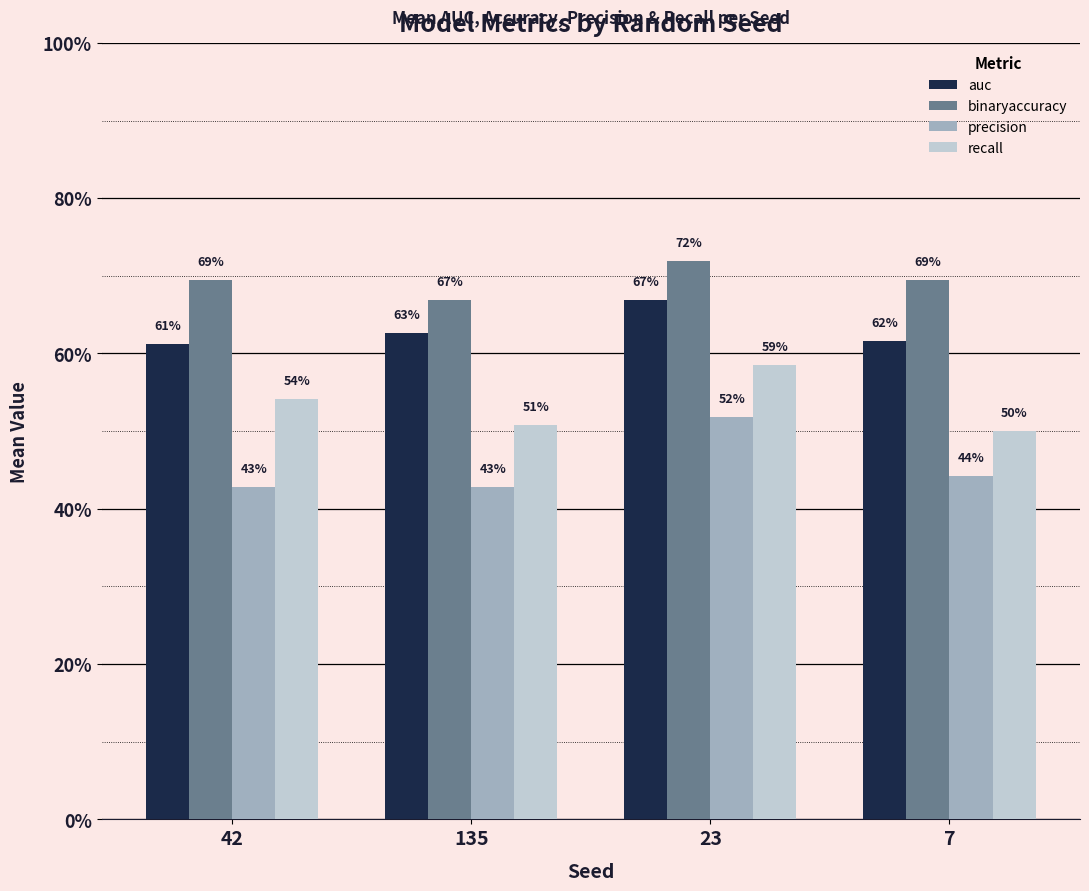

What are all the series names shown in the legend?

auc, binaryaccuracy, precision, recall